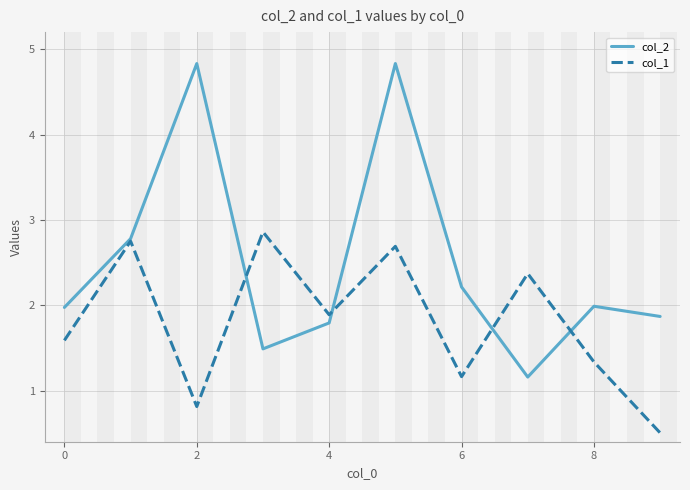

Count the number of data series in this chart.

2